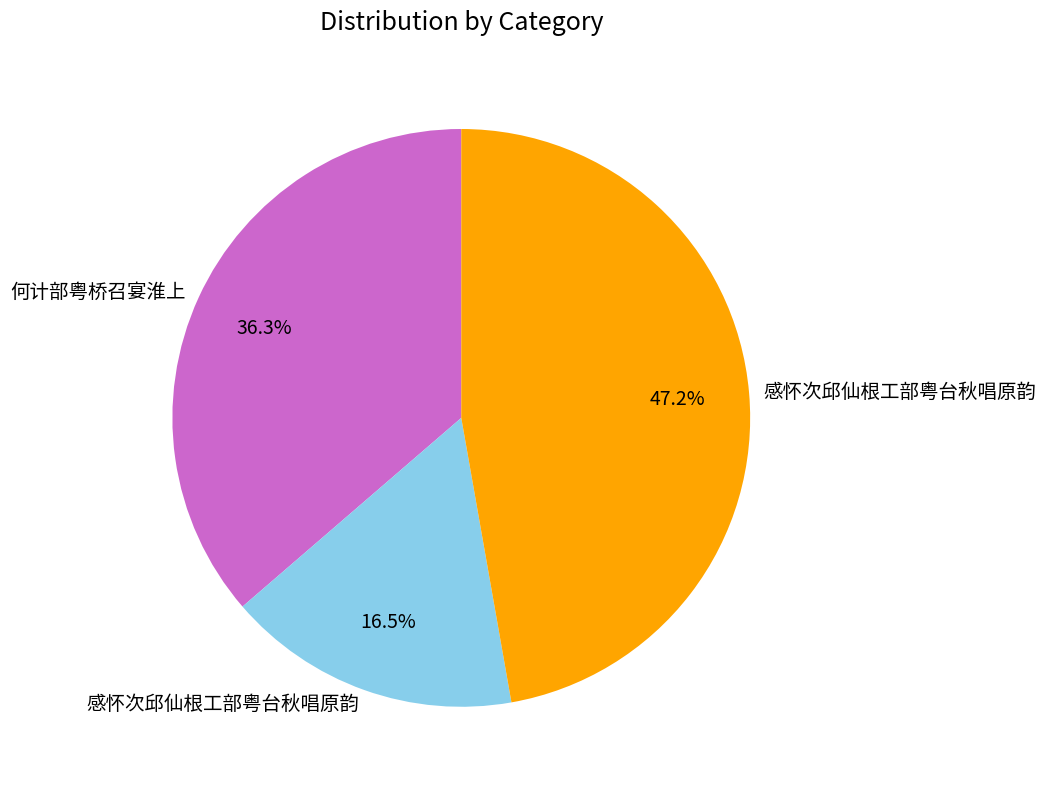

Is there a majority slice in this chart?

No